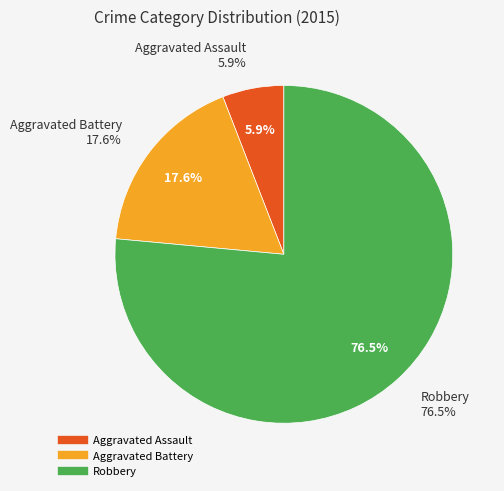

Count the number of slices in the pie.

3